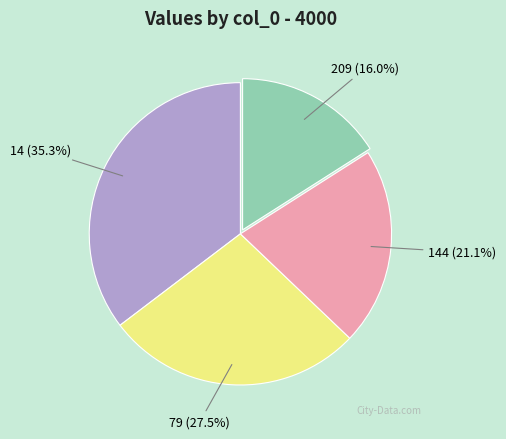

Is there a majority slice in this chart?

No